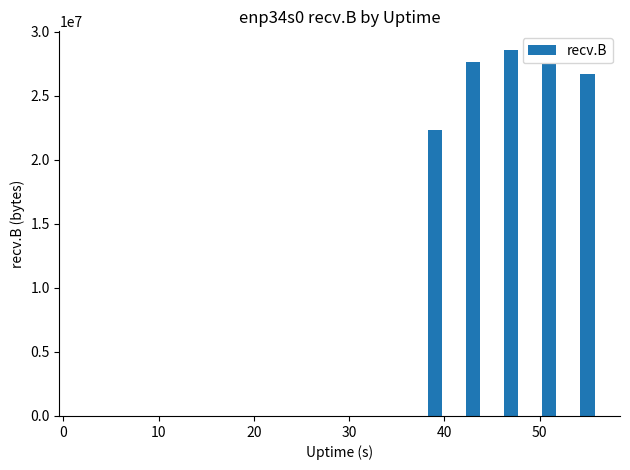

What is the greatest value displayed?

28616093